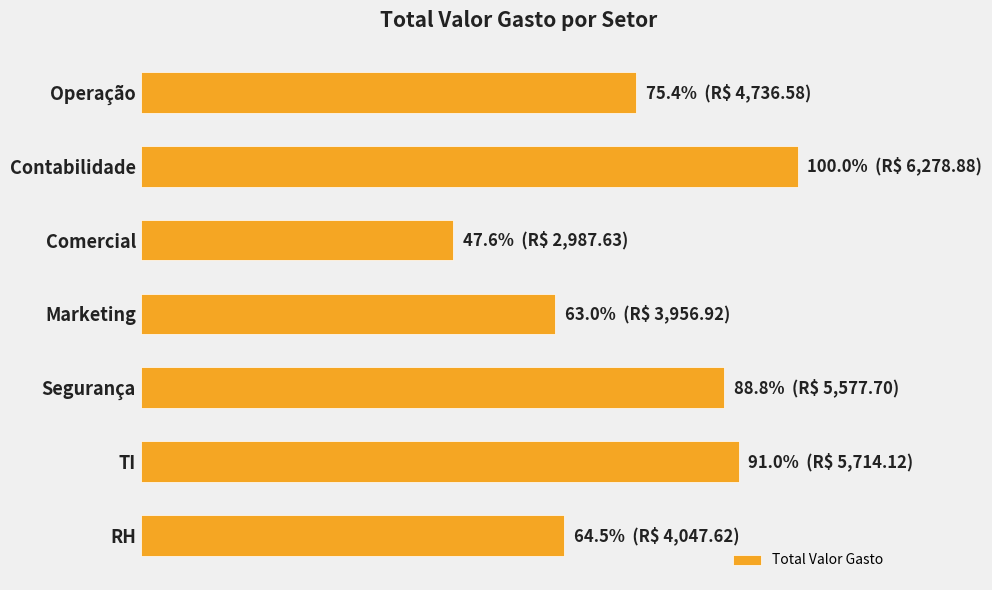

Does the chart contain any negative values?

No